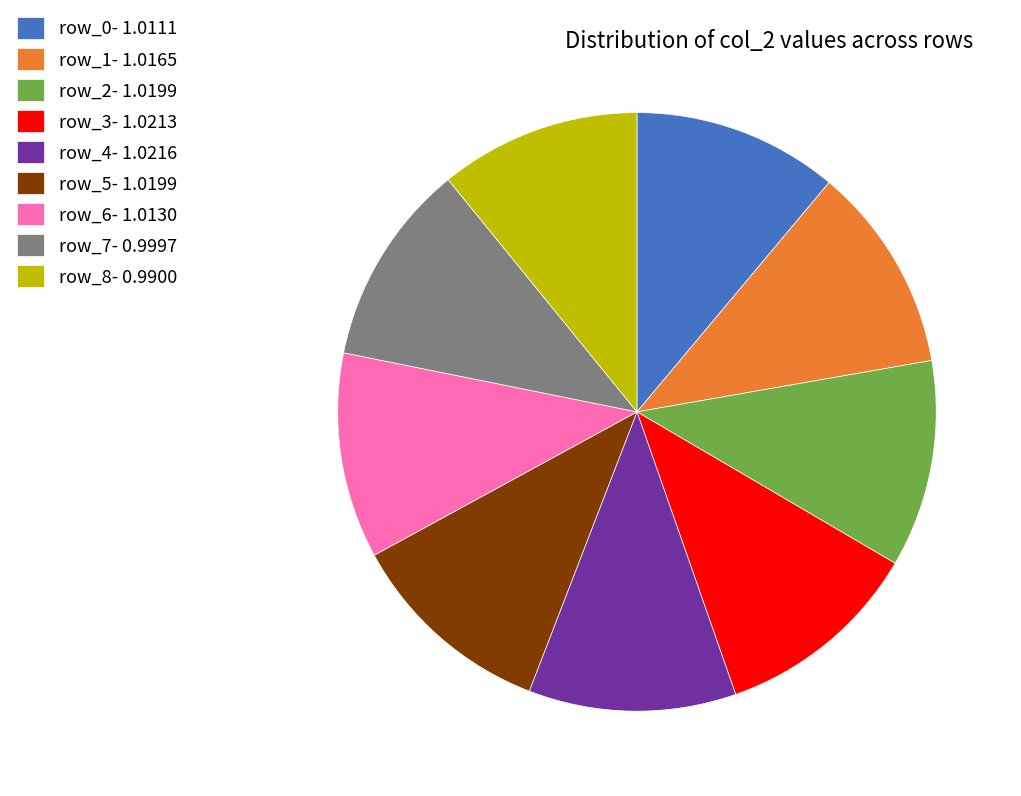

The row_7- 0.9997 slice represents 20% of the pie. True or false?

False